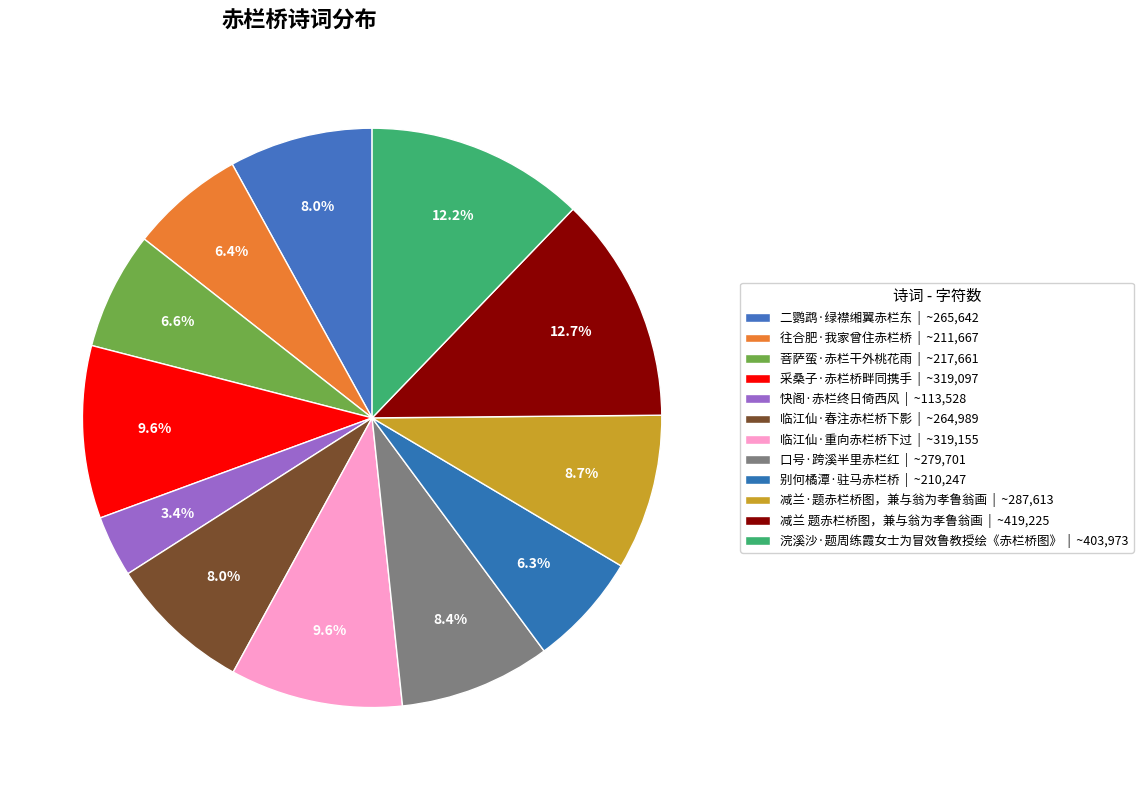

Is there a majority slice in this chart?

No